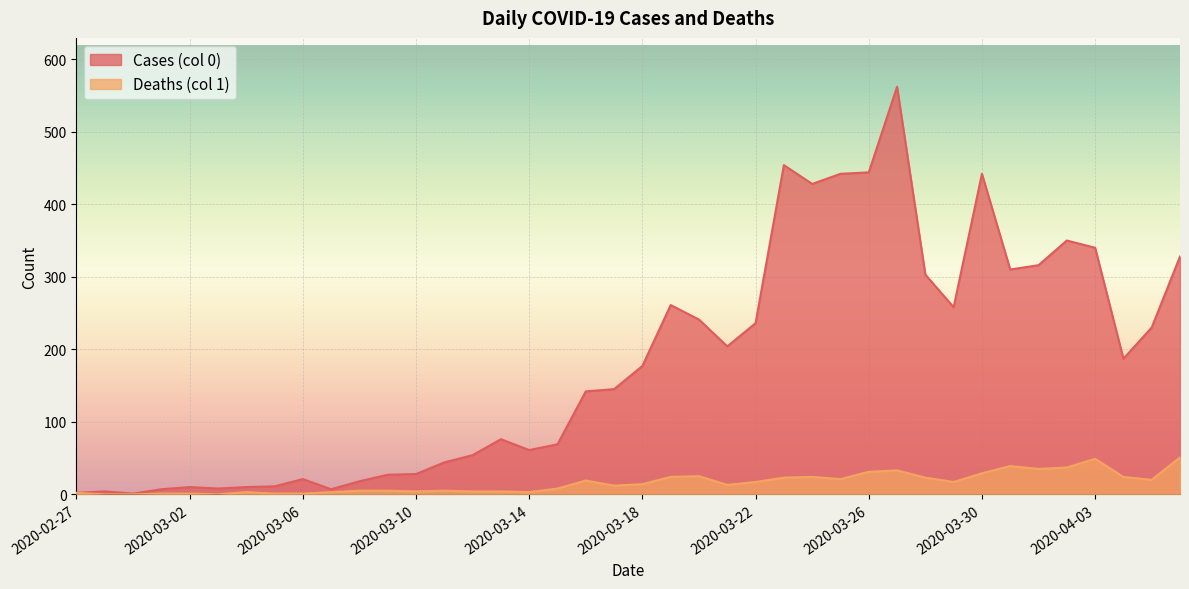

The Cases (col 0) series shows 42 at 2020-03-10. True or false?

False